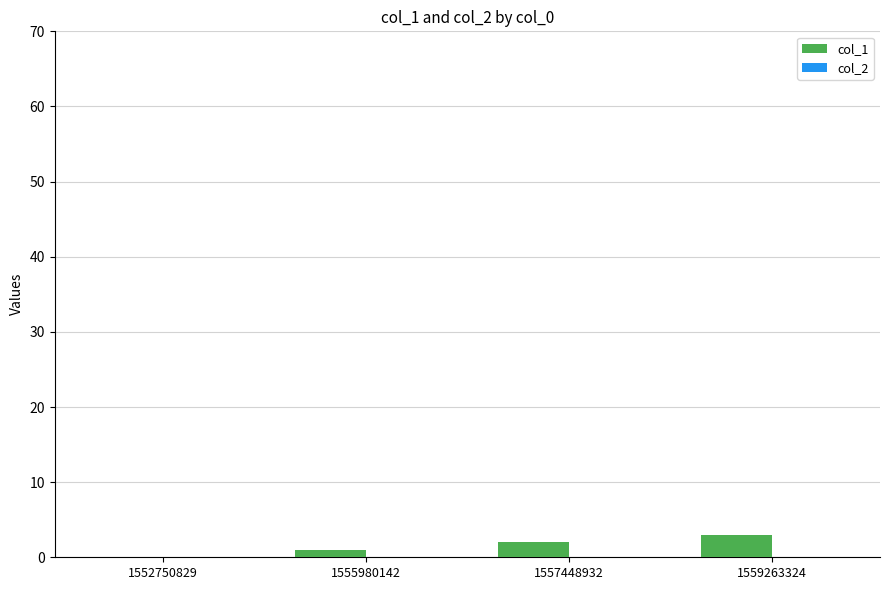

What is the sum of all values?

6